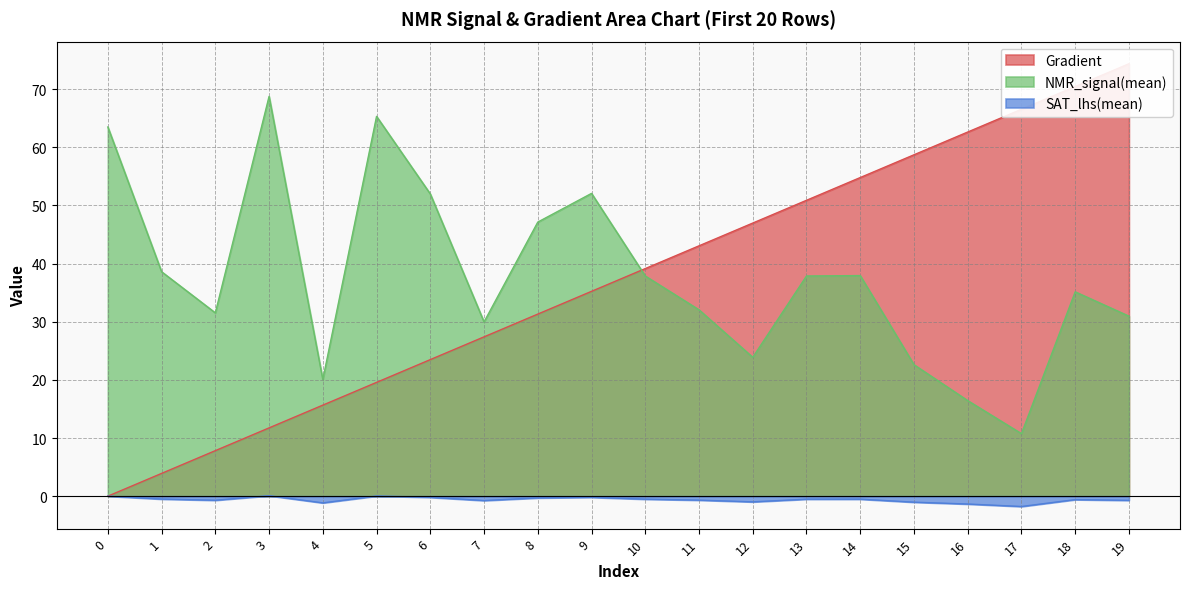

True or false: Gradient and SAT_lhs(mean) cross at least once.

False